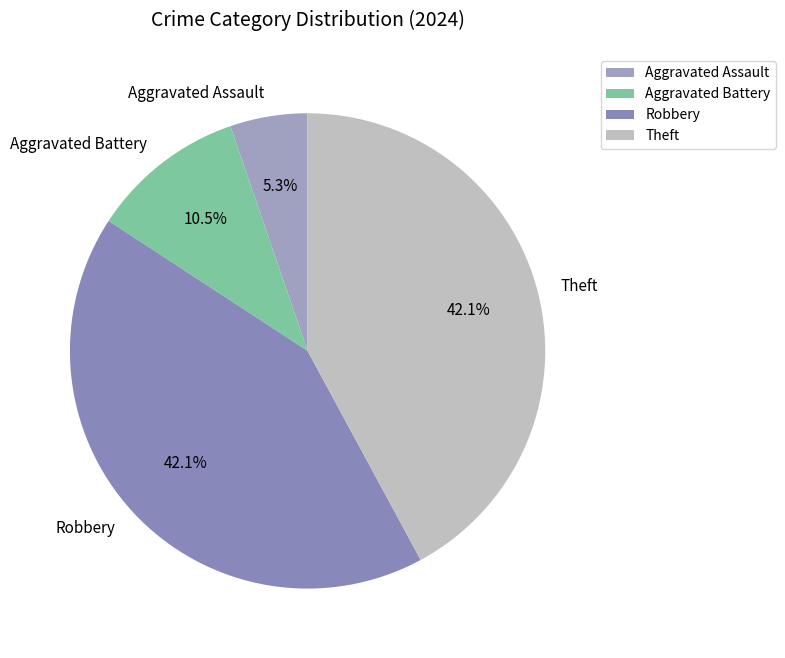

Is it true that Theft is 36% of the pie?

False